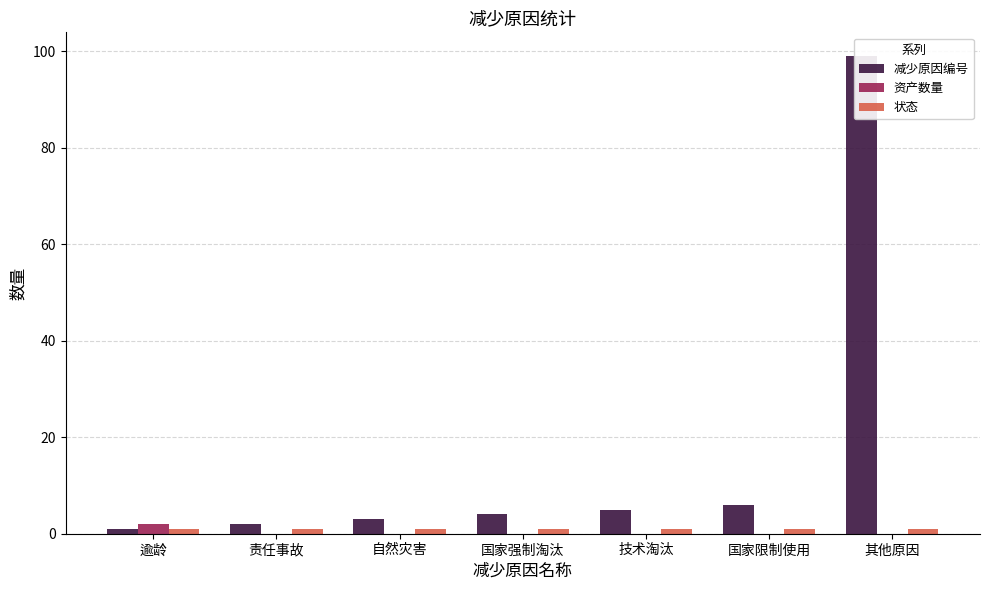

List the labels in order of 资产数量 value, smallest first.

责任事故, 自然灾害, 国家强制淘汰, 技术淘汰, 国家限制使用, 其他原因, 逾龄